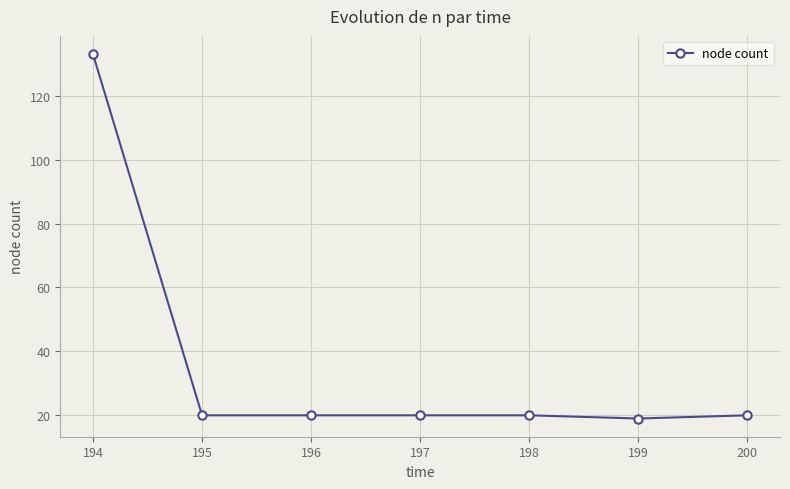

Is it true that the value at 197 is 12?

False